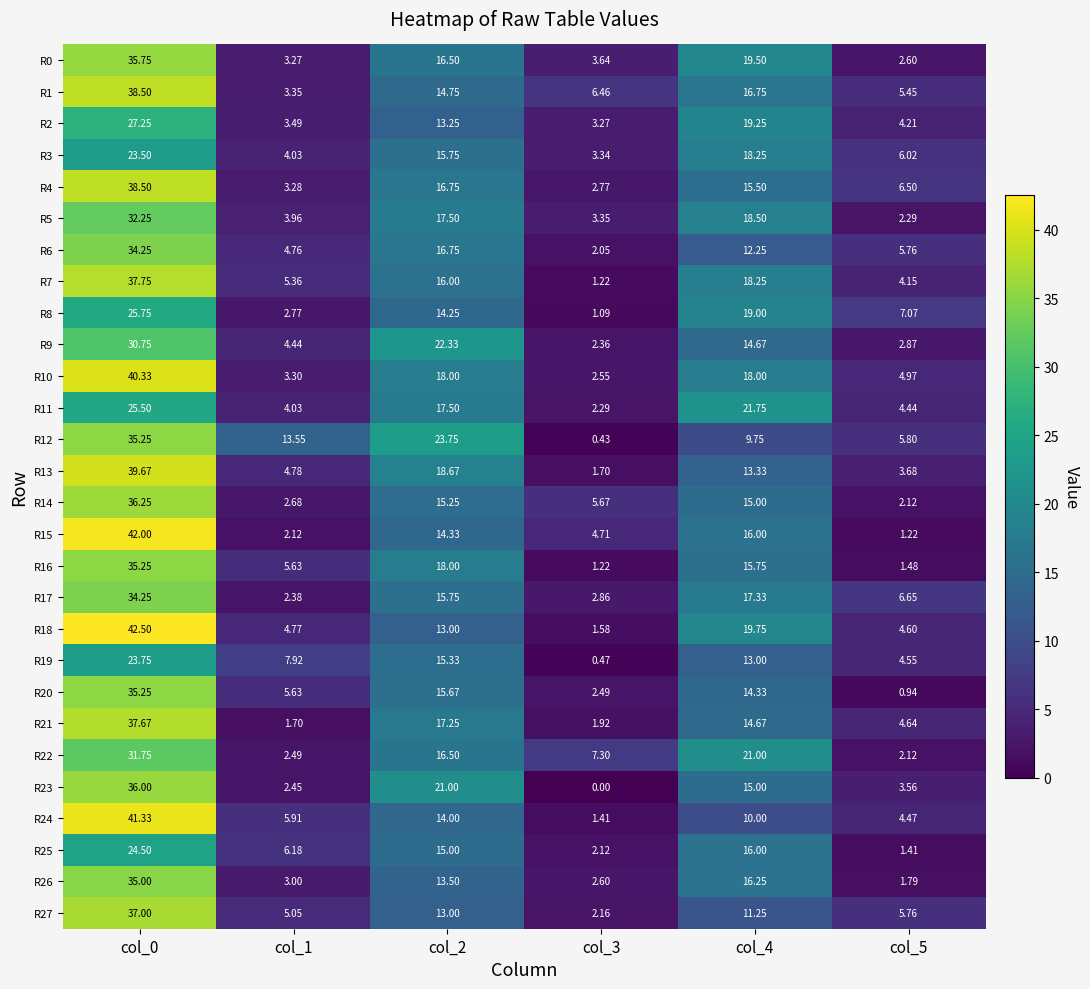

Is the value of R10 at col_4 greater than the value of R5 at col_3?

Yes